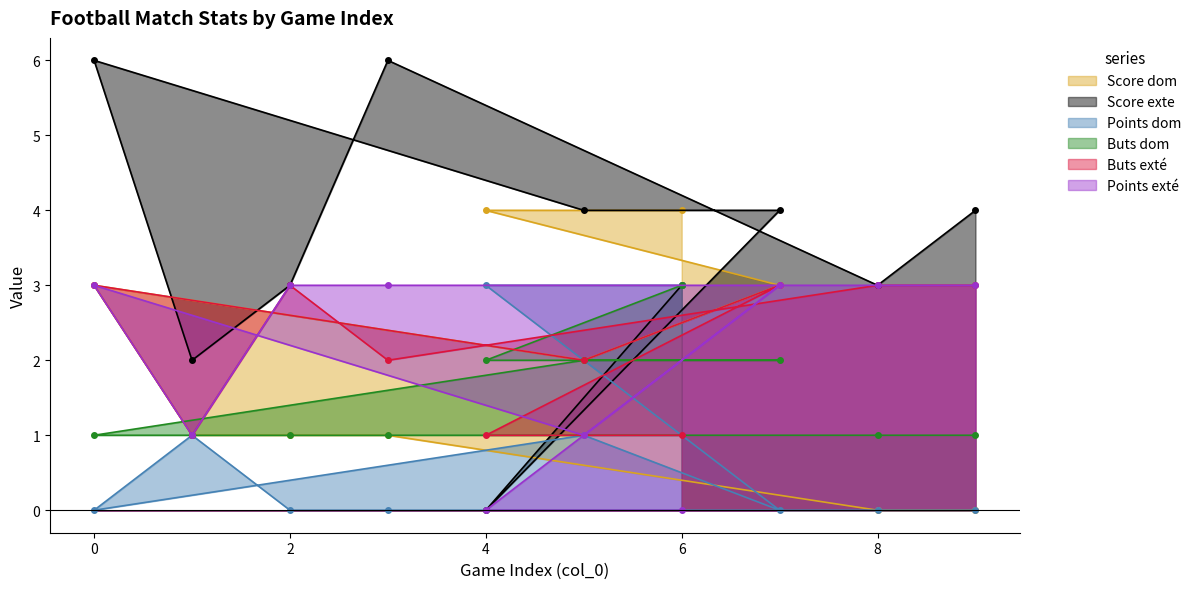

At which label is Buts dom closest to 2?

4